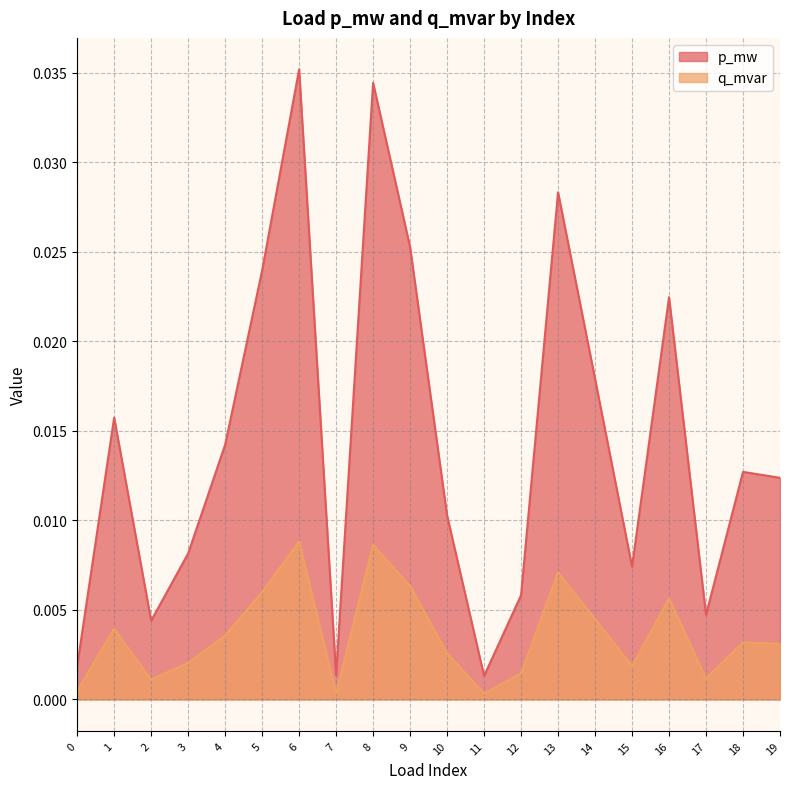

In p_mw, how many points are higher than both neighbors (excluding endpoints)?

6